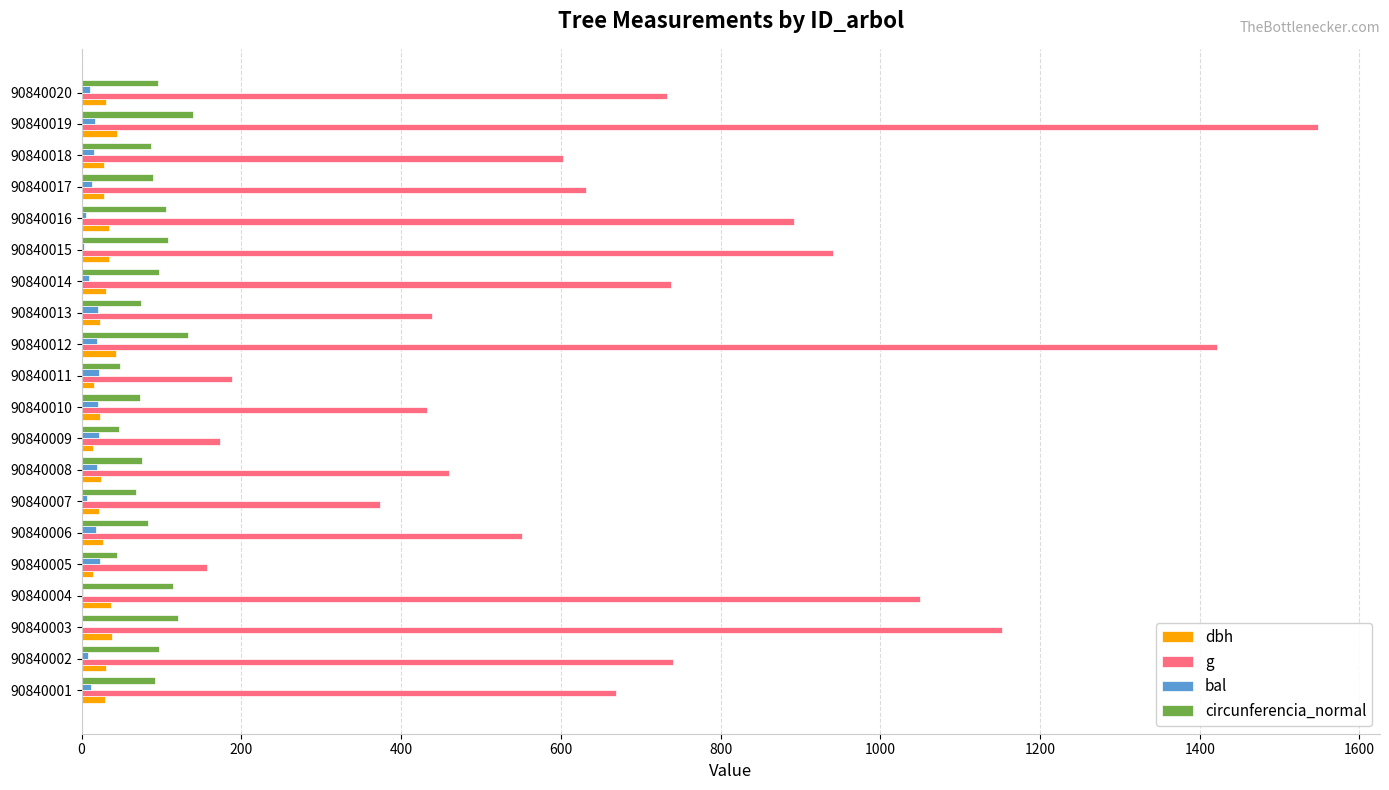

What is the sum of all bal values?

267.4